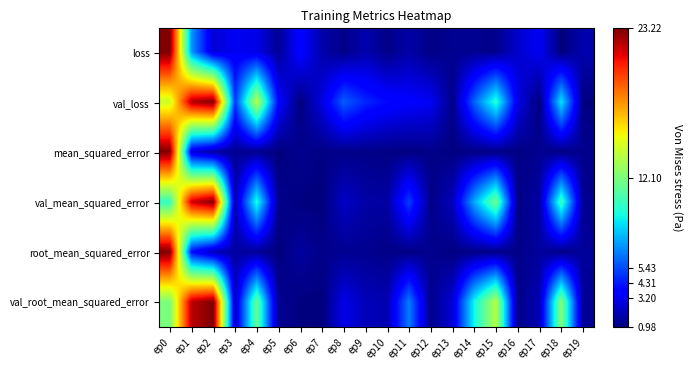

Reading left to right, transcribe all the data shown in this chart.

loss: ep0=23.2	ep1=7.1	ep2=2.7	ep3=3.3	ep4=3.0	ep5=1.4	ep6=3.8	ep7=1.9	ep8=1.2	ep9=1.9	ep10=1.2	ep11=1.8	ep12=1.2	ep13=1.3	ep14=1.4	ep15=1.3	ep16=2.5	ep17=3.3	ep18=1.0	ep19=1.9
val_loss: ep0=14.2	ep1=22.3	ep2=23.2	ep3=5.0	ep4=13.8	ep5=3.7	ep6=1.0	ep7=2.9	ep8=5.8	ep9=4.6	ep10=3.9	ep11=3.6	ep12=3.3	ep13=1.2	ep14=5.9	ep15=9.9	ep16=3.0	ep17=1.0	ep18=8.8	ep19=1.0
mean_squared_error: ep0=23.2	ep1=2.8	ep2=1.6	ep3=1.4	ep4=1.2	ep5=1.0	ep6=1.3	ep7=1.1	ep8=1.2	ep9=1.2	ep10=1.1	ep11=1.1	ep12=1.2	ep13=1.0	ep14=1.1	ep15=1.1	ep16=1.1	ep17=1.3	ep18=1.1	ep19=1.3
val_mean_squared_error: ep0=10.2	ep1=21.7	ep2=23.2	ep3=1.9	ep4=9.6	ep5=1.2	ep6=1.1	ep7=1.0	ep8=2.4	ep9=1.8	ep10=1.7	ep11=5.1	ep12=1.2	ep13=2.2	ep14=7.5	ep15=11.8	ep16=1.1	ep17=1.7	ep18=10.5	ep19=1.3
root_mean_squared_error: ep0=23.2	ep1=3.9	ep2=2.0	ep3=1.7	ep4=1.4	ep5=1.0	ep6=1.6	ep7=1.2	ep8=1.3	ep9=1.3	ep10=1.2	ep11=1.1	ep12=1.3	ep13=1.1	ep14=1.2	ep15=1.1	ep16=1.2	ep17=1.6	ep18=1.1	ep19=1.5
val_root_mean_squared_error: ep0=12.1	ep1=22.1	ep2=23.2	ep3=2.3	ep4=11.5	ep5=1.4	ep6=1.1	ep7=1.0	ep8=3.0	ep9=2.1	ep10=2.0	ep11=6.5	ep12=1.2	ep13=2.7	ep14=9.2	ep15=13.6	ep16=1.1	ep17=2.1	ep18=12.4	ep19=1.5